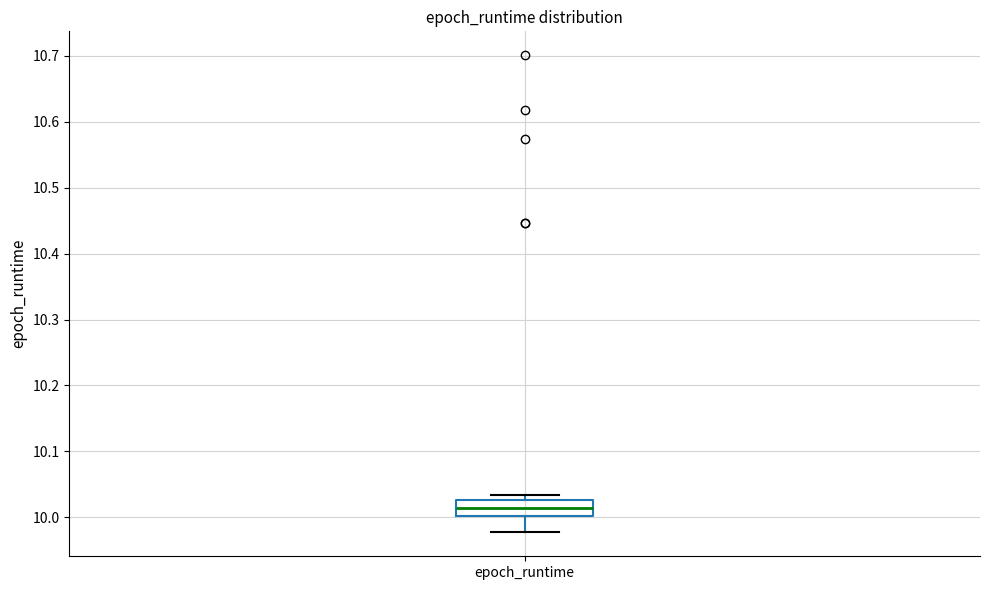

Where is the lower edge of the box for epoch_runtime on the y-axis? The values are not printed on the chart, so give them approximately, as read against the axis.

10.00